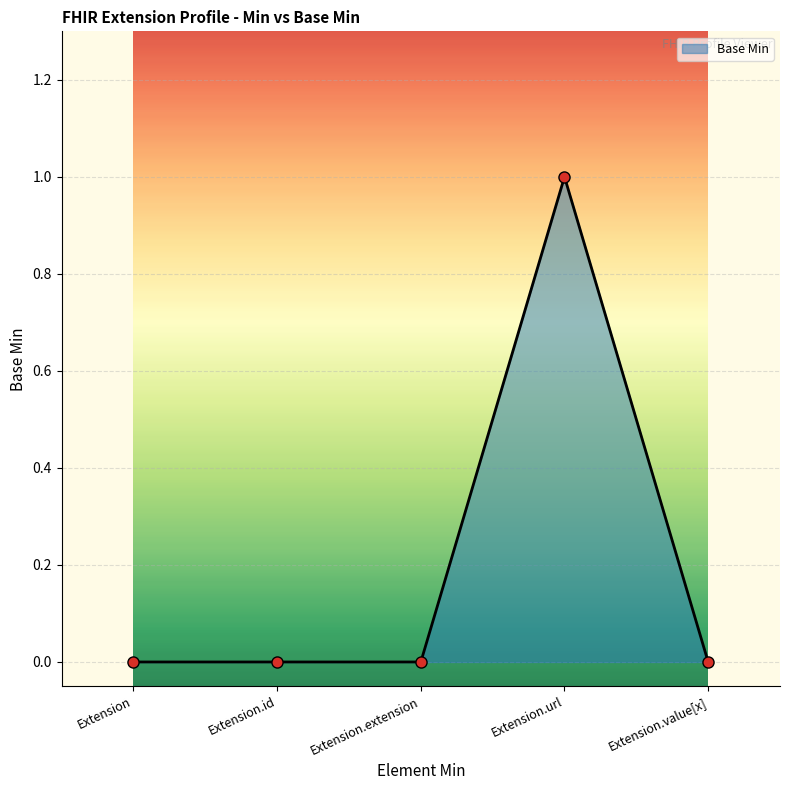

Count the number of categories in the chart.

5